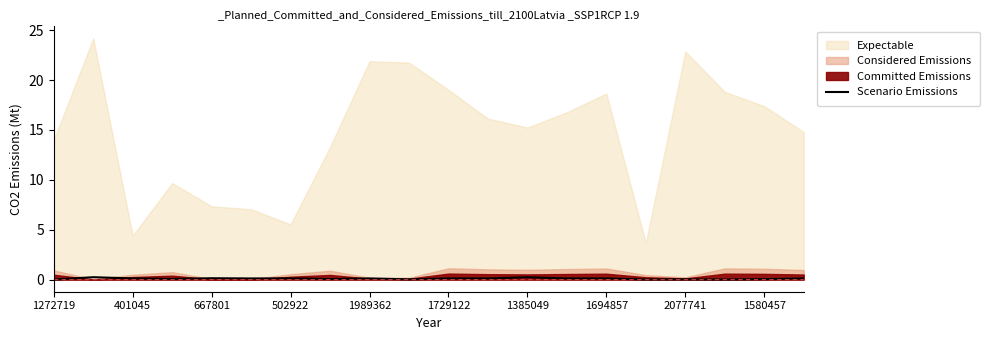

Is it true that Scenario Emissions equals 0.0 at 1580457?

True